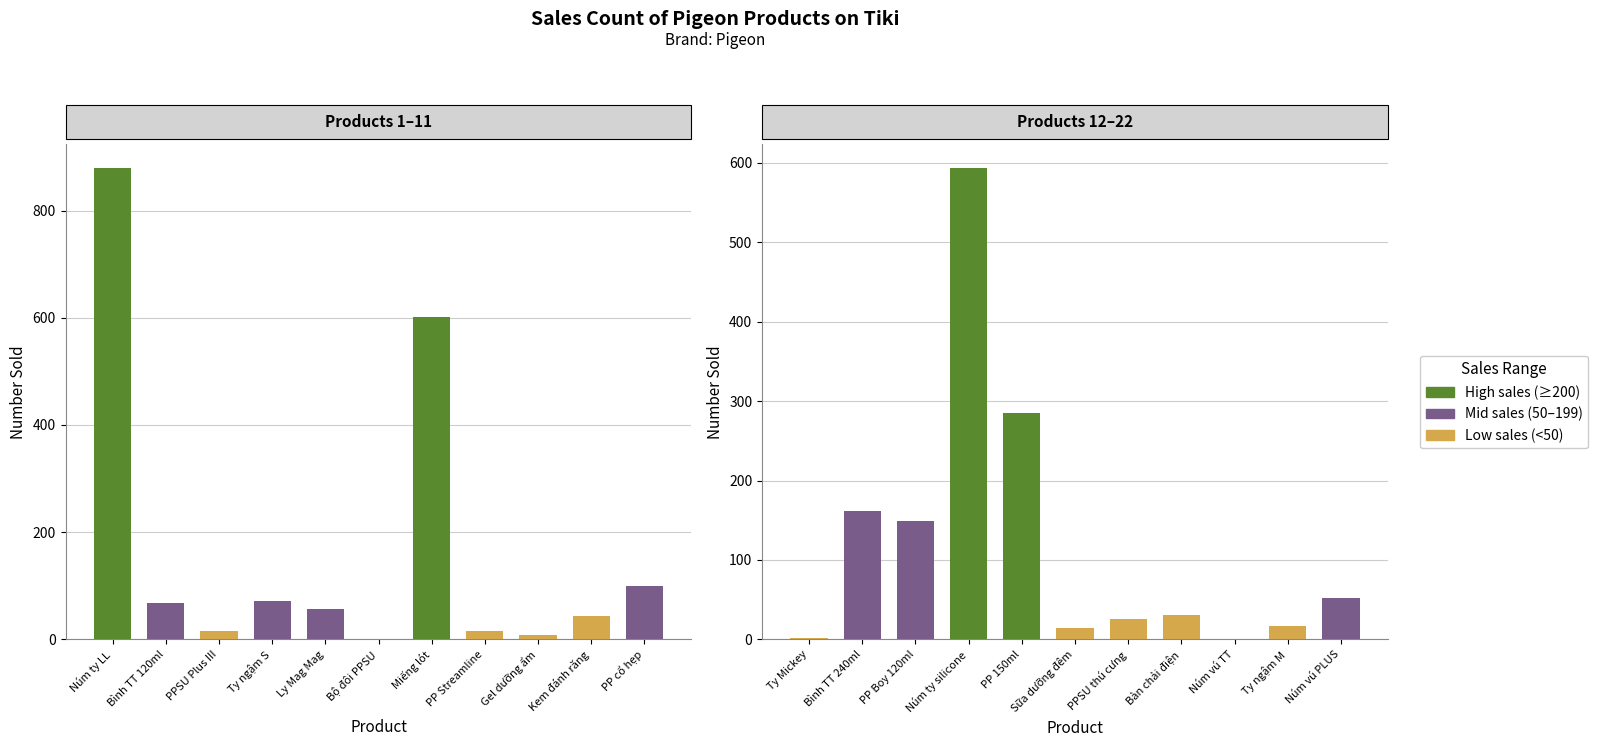

Which category has the lowest value across all series?

Bộ Đôi Bình Sữa Softouch PPSU Plus